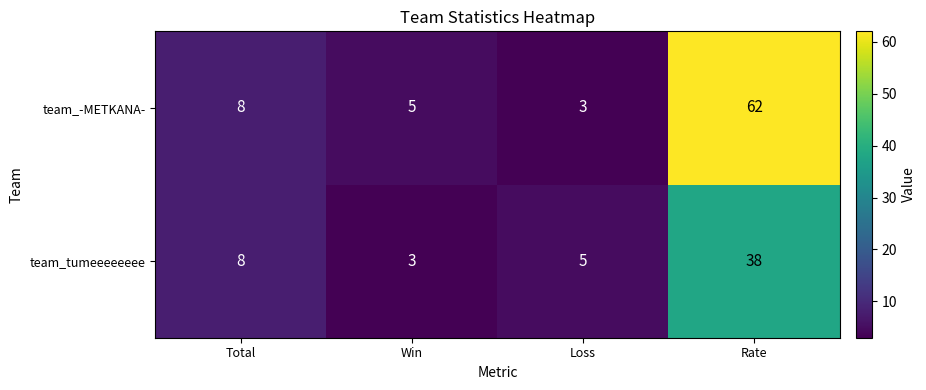

What is the sum of the team_tumeeeeeeee values at Total and Win?

11